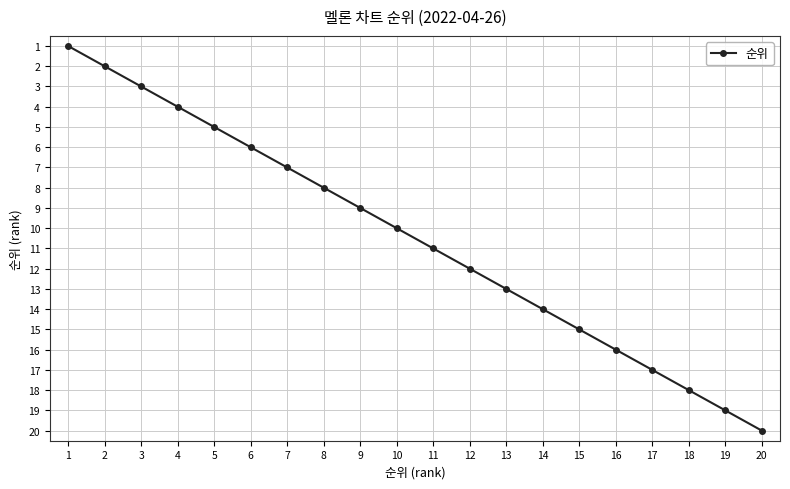

At which label is the value closest to 10?

10